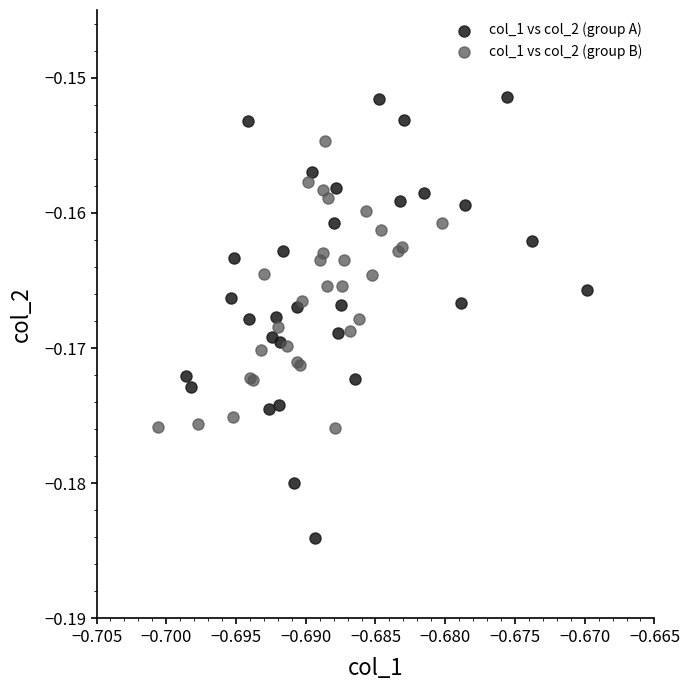

Which series reaches the minimum Y coordinate?

col_1 vs col_2 (group A)